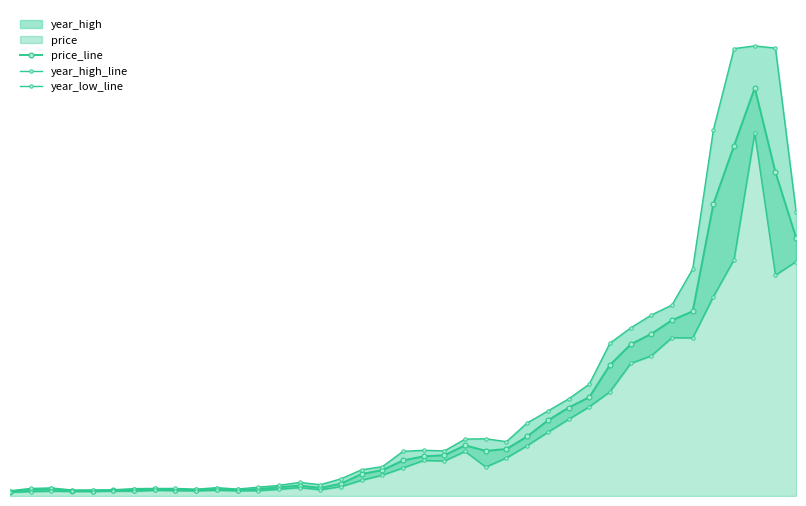

True or false: year_low_line has more than 1 points higher than both neighbors.

True